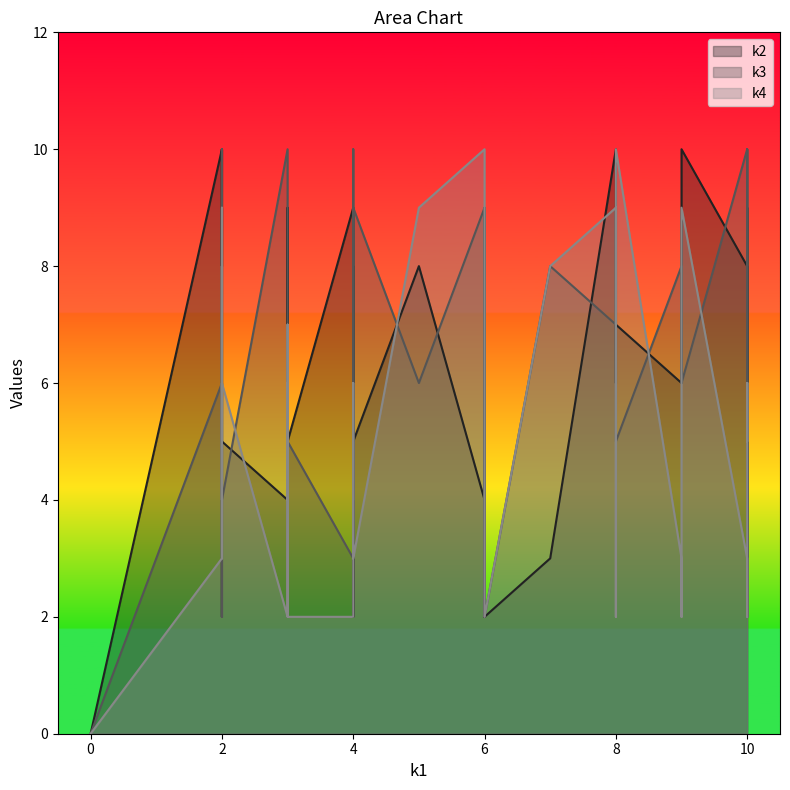

Reading right to left, extract all data points from this chart.

k2: i39=6	i38=5	i37=9	i36=3	i35=6	i34=10	i33=5	i32=4	i31=2	i30=2	i29=2	i28=9	i27=2	i26=4	i25=6	i24=2	i23=2	i22=3	i21=10	i20=8	i19=6	i18=5	i17=4	i16=6	i15=7	i14=3	i13=8	i12=8	i11=9	i10=3	i9=8	i8=7	i7=4	i6=9	i5=7	i4=10	i3=5	i2=8	i1=10	i0=0
k3: i39=8	i38=5	i37=2	i36=6	i35=8	i34=7	i33=4	i32=9	i31=2	i30=2	i29=8	i28=3	i27=10	i26=10	i25=2	i24=2	i23=9	i22=2	i21=5	i20=4	i19=9	i18=9	i17=10	i16=6	i15=10	i14=9	i13=5	i12=6	i11=9	i10=8	i9=4	i8=2	i7=9	i6=6	i5=5	i4=6	i3=5	i2=10	i1=6	i0=0
k4: i39=2	i38=2	i37=5	i36=6	i35=3	i34=9	i33=6	i32=2	i31=3	i30=10	i29=6	i28=2	i27=6	i26=2	i25=2	i24=2	i23=8	i22=5	i21=6	i20=5	i19=2	i18=3	i17=6	i16=2	i15=6	i14=6	i13=4	i12=9	i11=4	i10=8	i9=6	i8=7	i7=10	i6=9	i5=10	i4=9	i3=6	i2=3	i1=3	i0=0